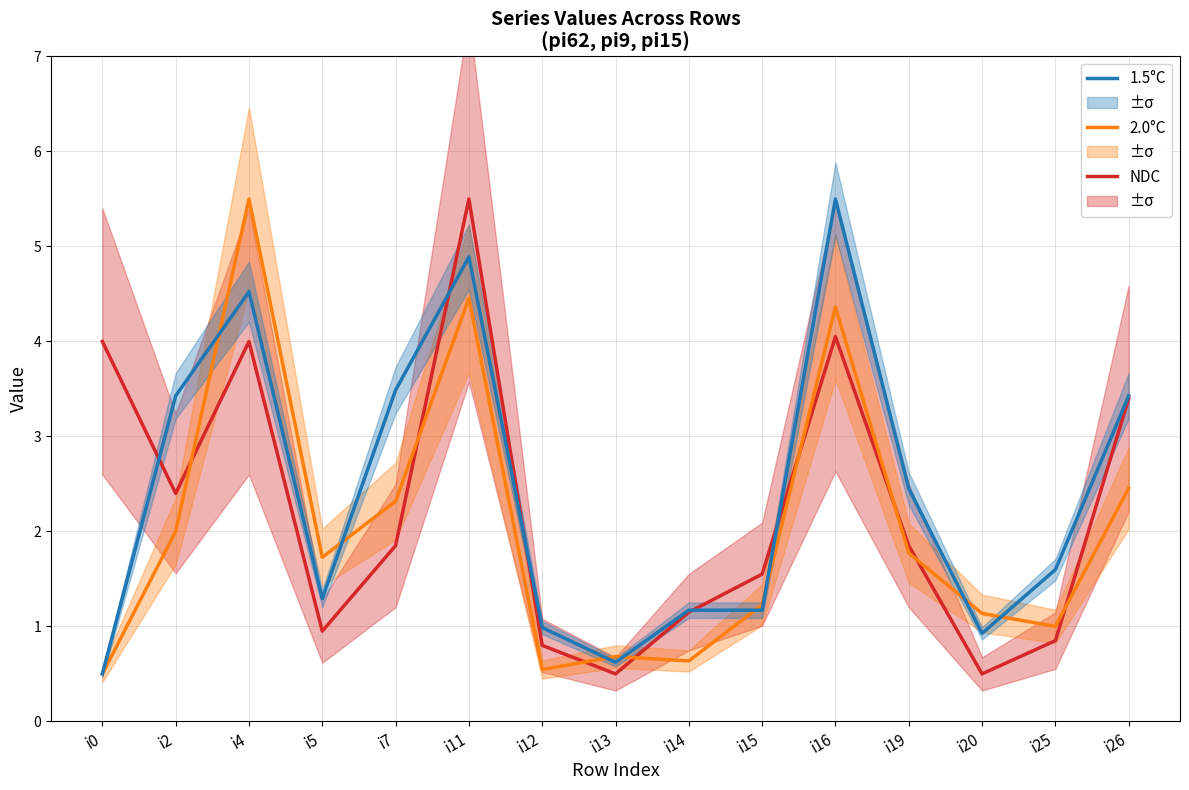

At which category does the chart reach its minimum across all series?

i13